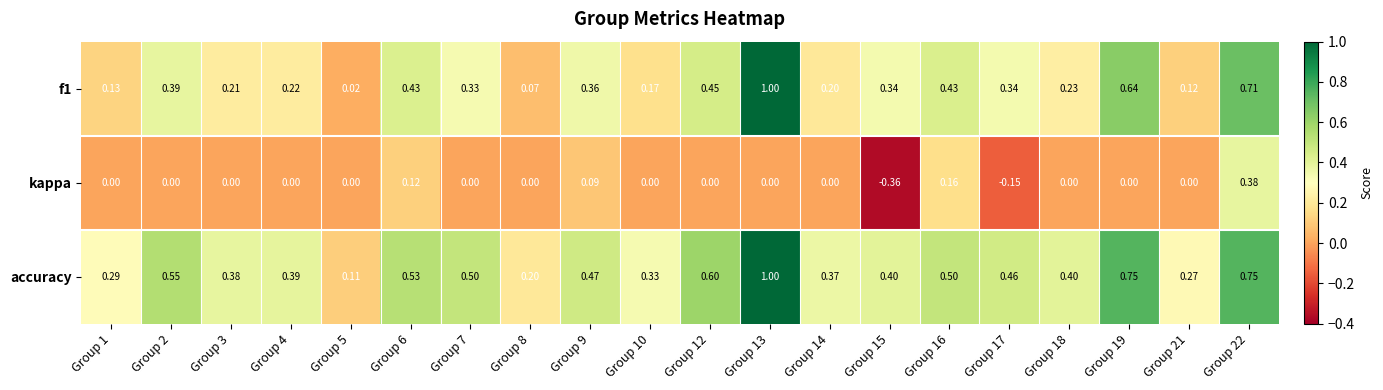

Which series changed the most between Group 6 and Group 12?

kappa